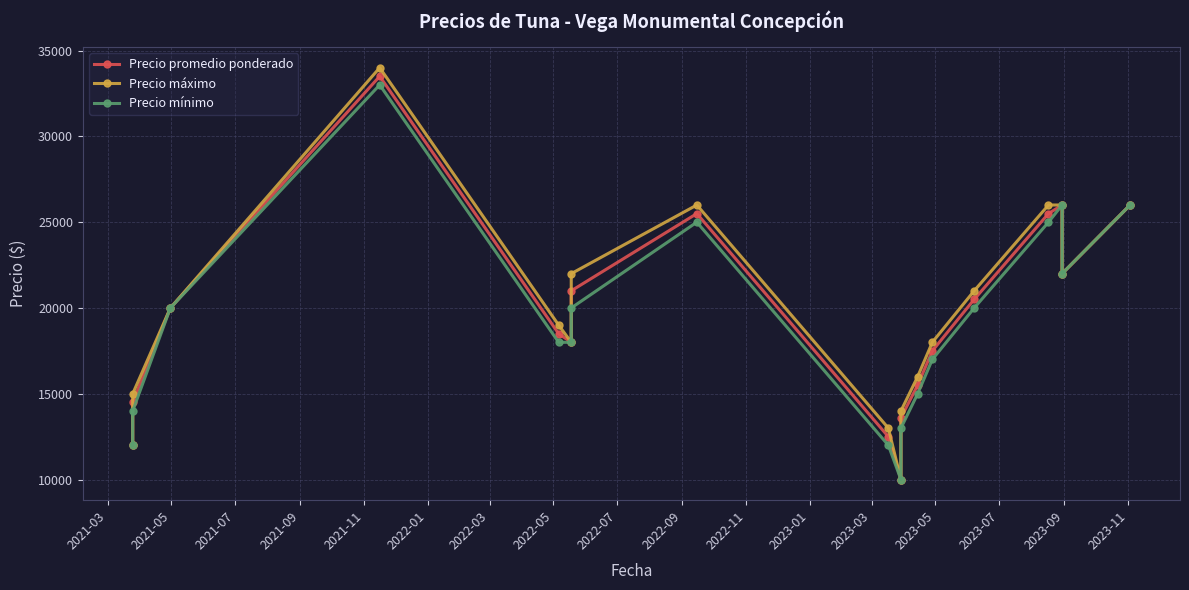

Rank the series by their maximum value, from lowest to highest.

Precio mínimo, Precio promedio ponderado, Precio máximo